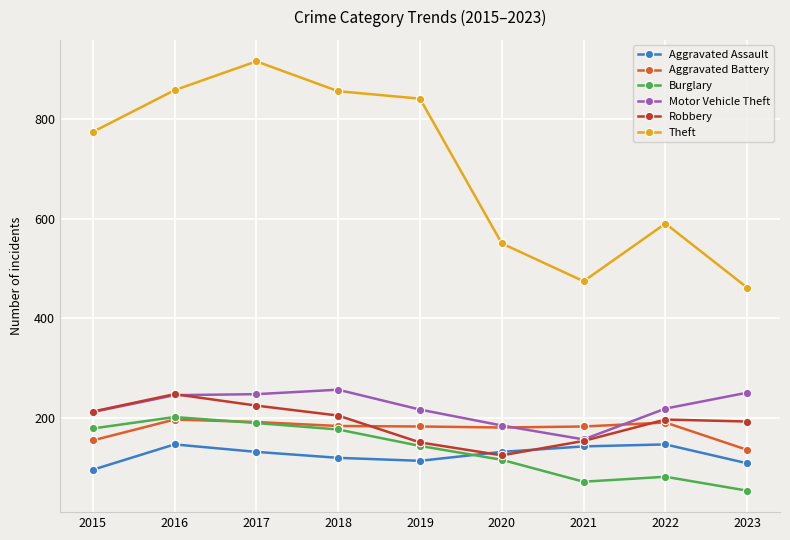

What is the difference between the Burglary values at 2017 and 2019?

46